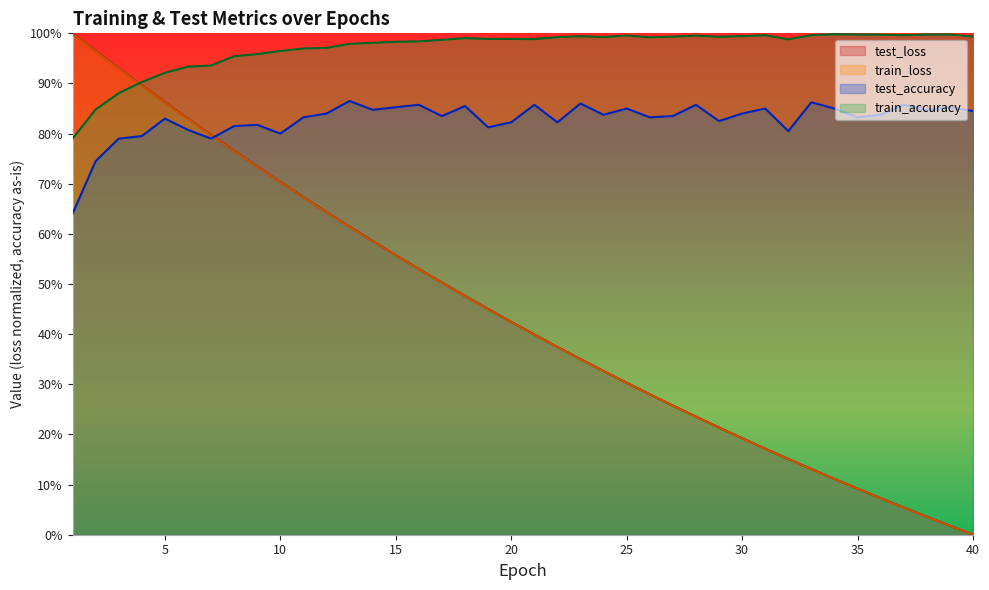

What is the value of the train_accuracy point at the 37th from the left?

1.0